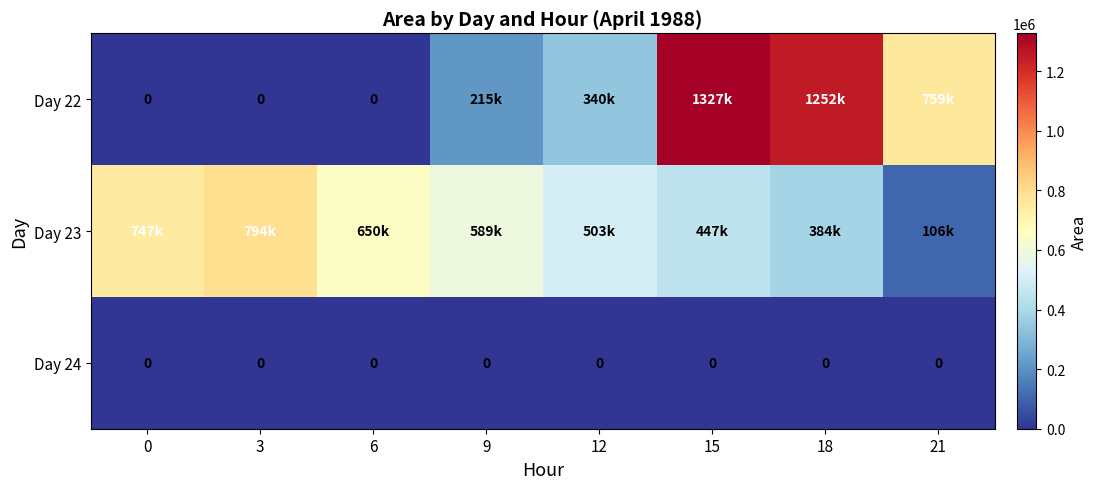

The Day 24 series shows 0 at 3. True or false?

True